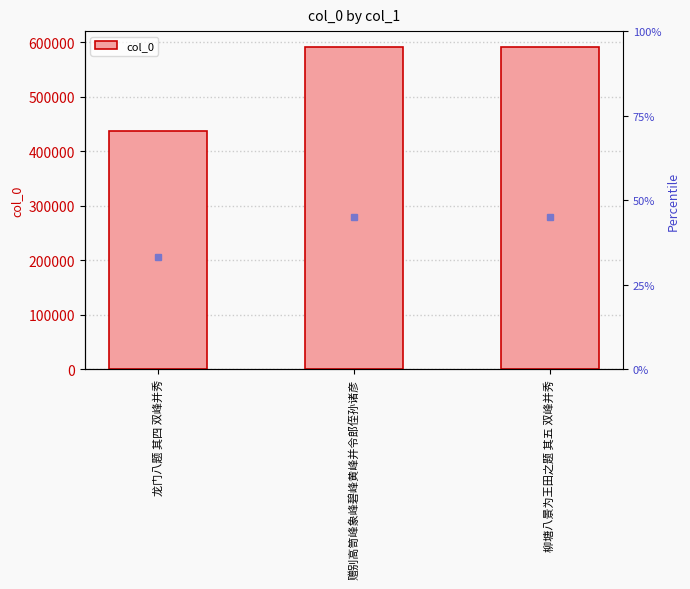

Which category has the lowest value across all series?

龙门八题 其四 双峰并秀